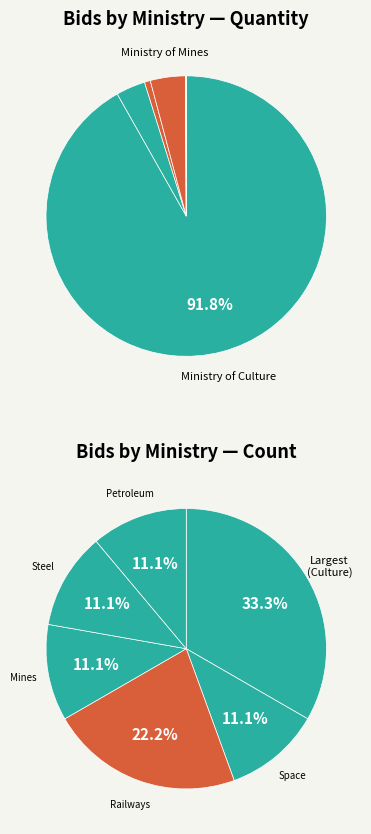

What is the ratio of the value at Ministry of Railways to the value at Ministry of Steel?

2.0